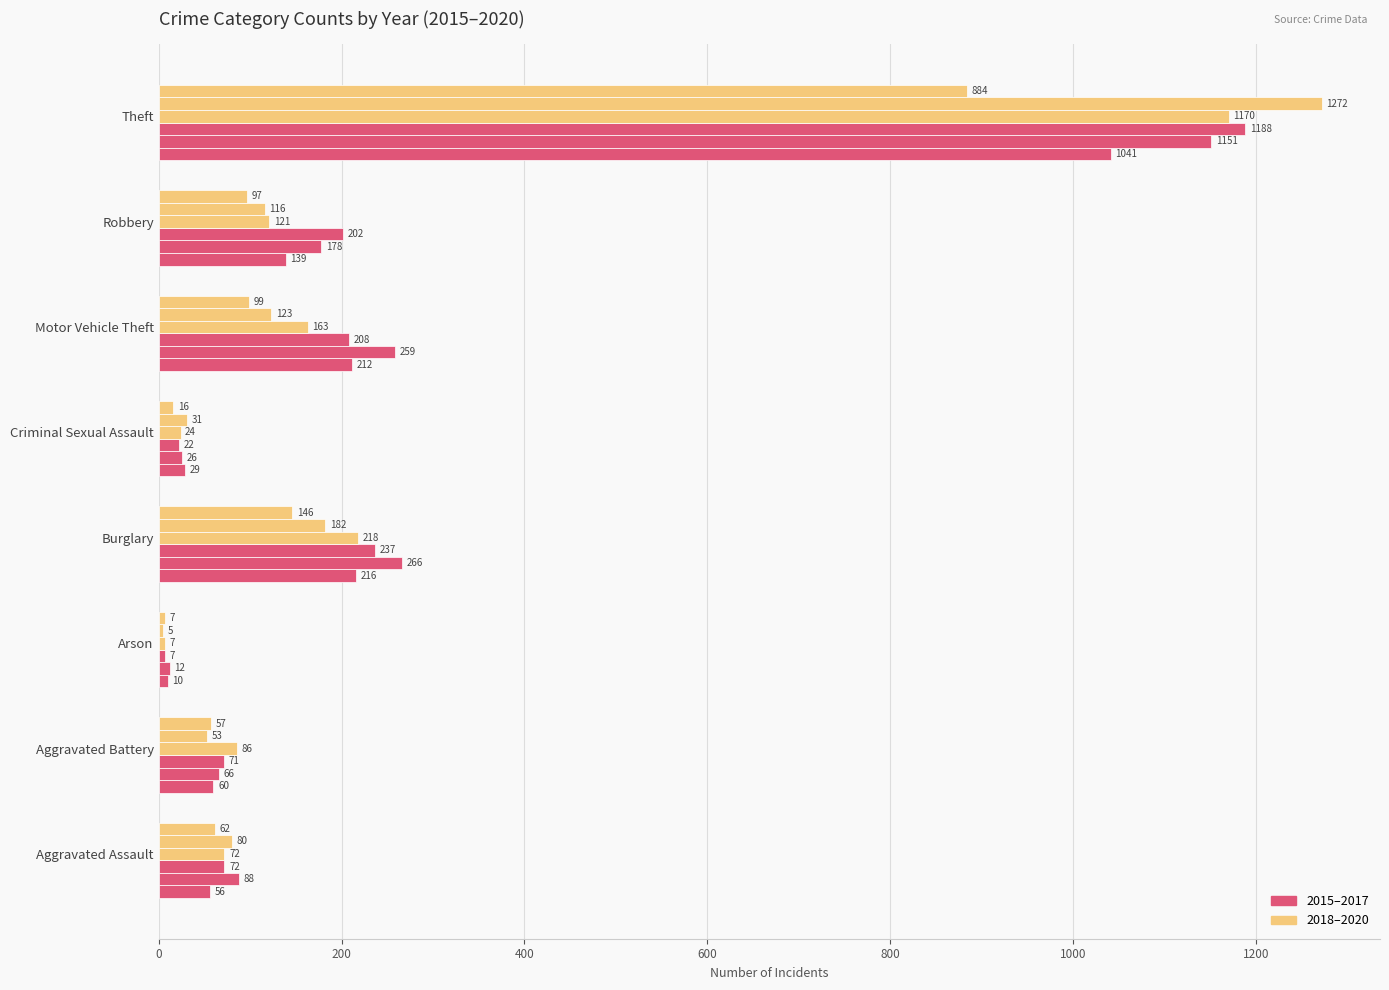

Count the number of data series in this chart.

6